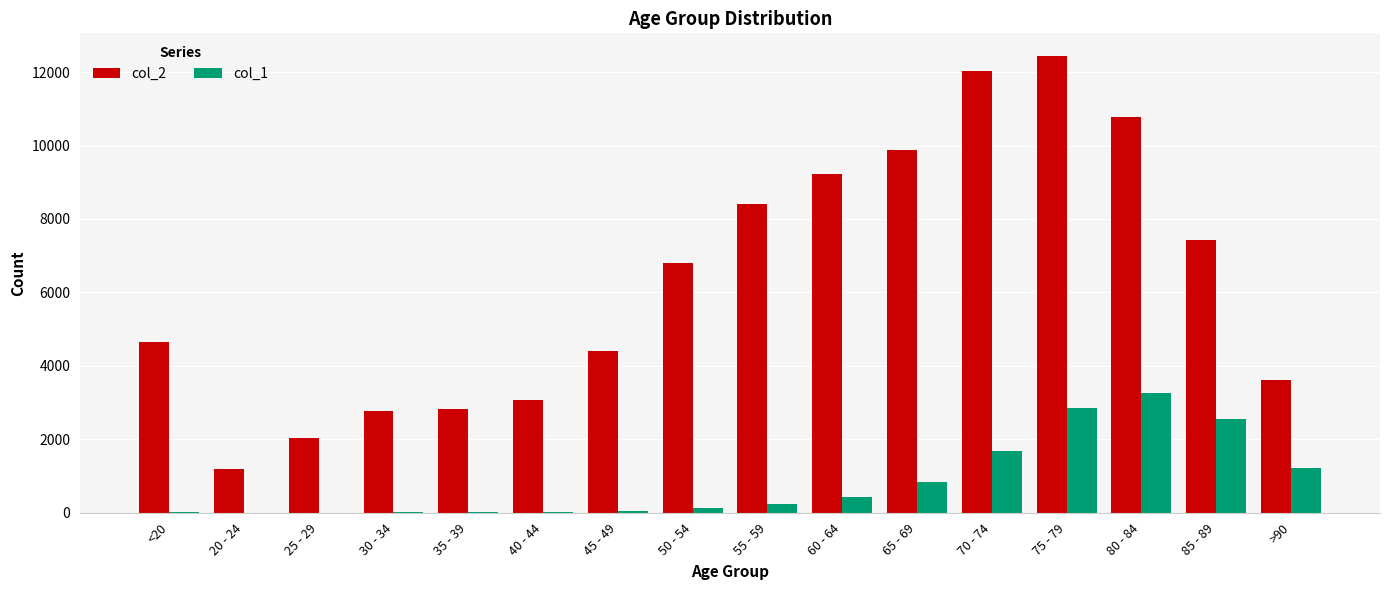

What is the difference between the col_1 values at 75 - 79 and 30 - 34?

2831